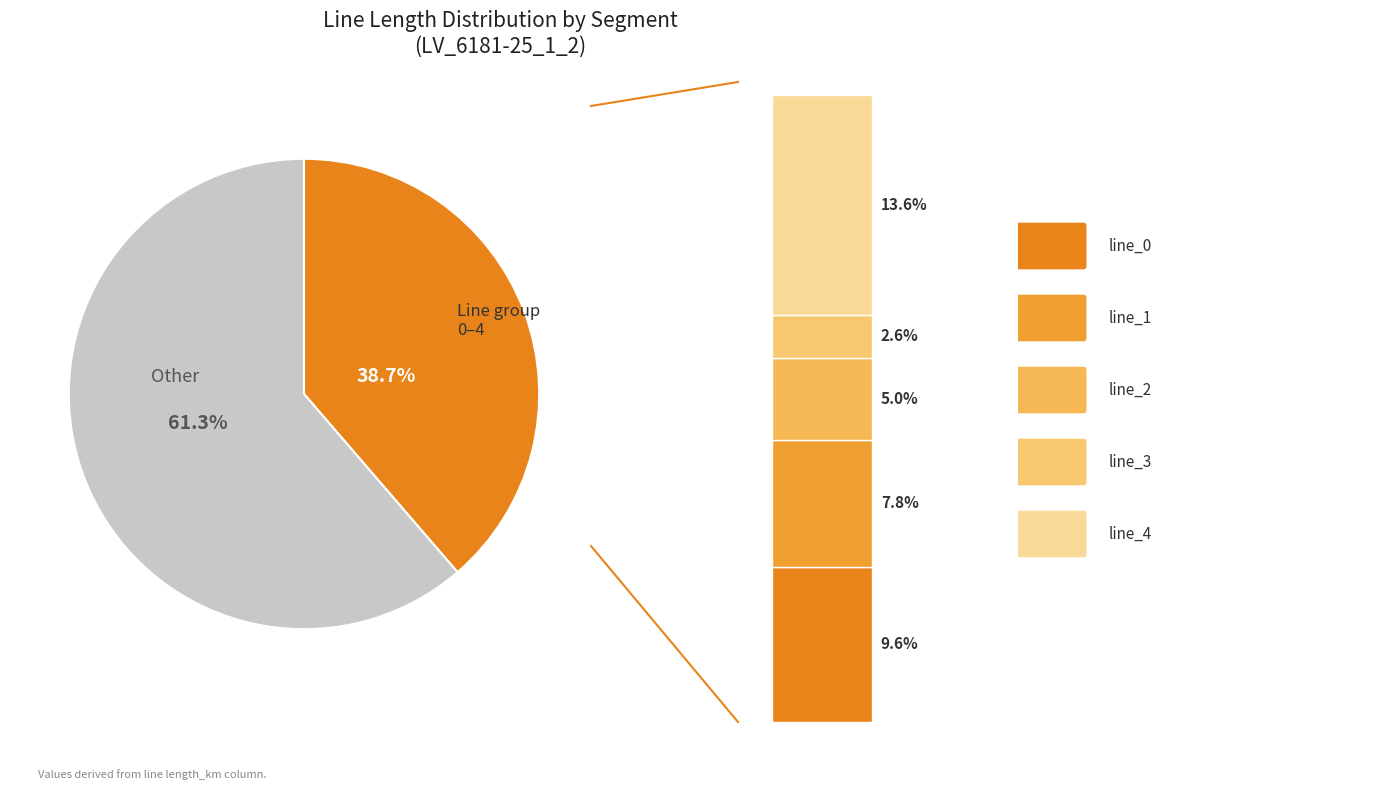

To the nearest percent, what is the average slice percentage?

8%